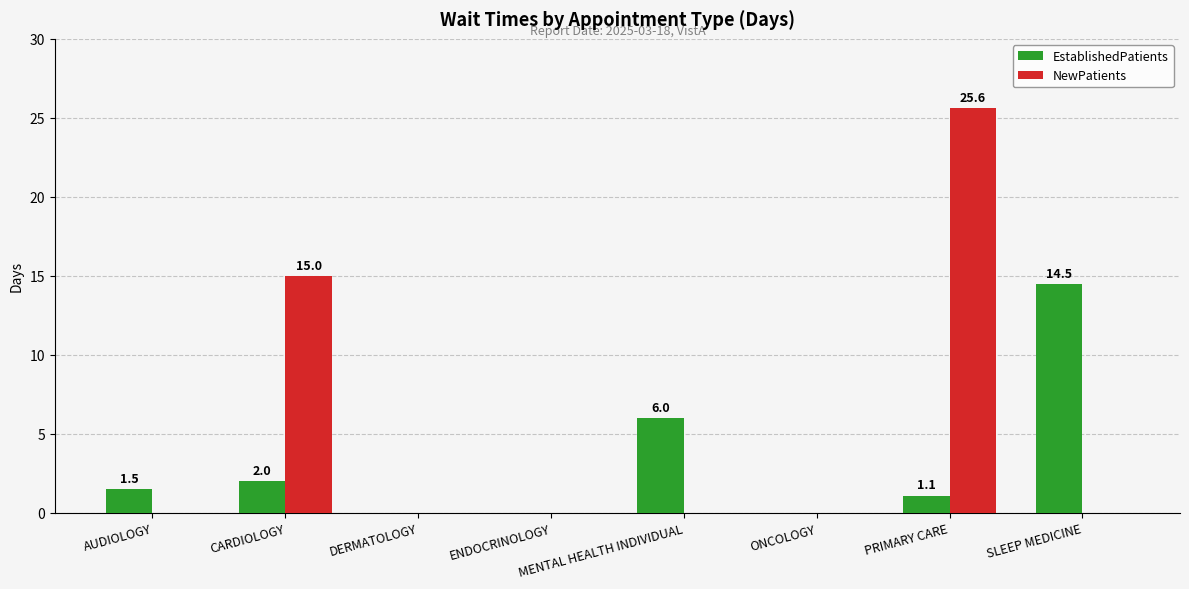

Reading left to right, list all the values displayed in this chart.

EstablishedPatients: AUDIOLOGY=1.5	CARDIOLOGY=2.0	DERMATOLOGY=0.0	ENDOCRINOLOGY=0.0	MENTAL HEALTH INDIVIDUAL=6.0	ONCOLOGY=0.0	PRIMARY CARE=1.1	SLEEP MEDICINE=14.5
NewPatients: AUDIOLOGY=0.0	CARDIOLOGY=15.0	DERMATOLOGY=0.0	ENDOCRINOLOGY=0.0	MENTAL HEALTH INDIVIDUAL=0.0	ONCOLOGY=0.0	PRIMARY CARE=25.6	SLEEP MEDICINE=0.0